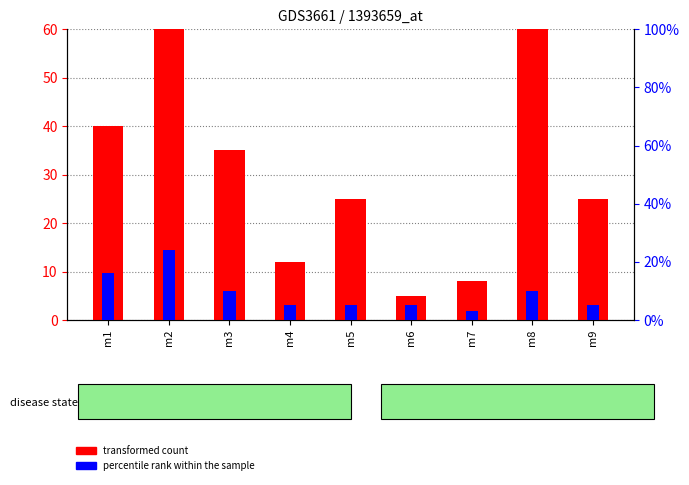

What is the average value of the percentile rank within the sample series?

9